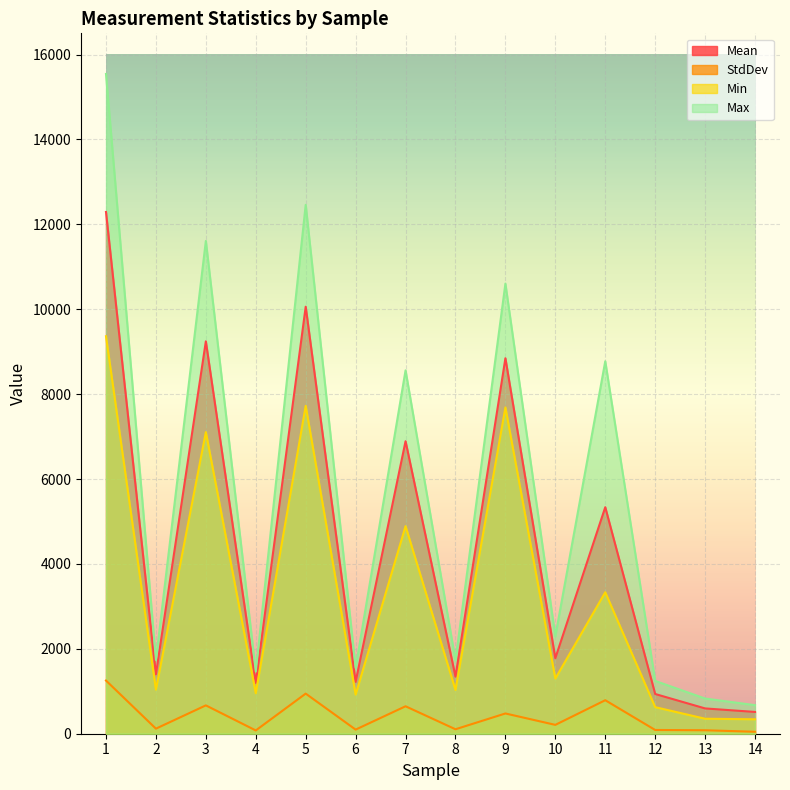

True or false: Max has a value of 596.6 at 12.

False